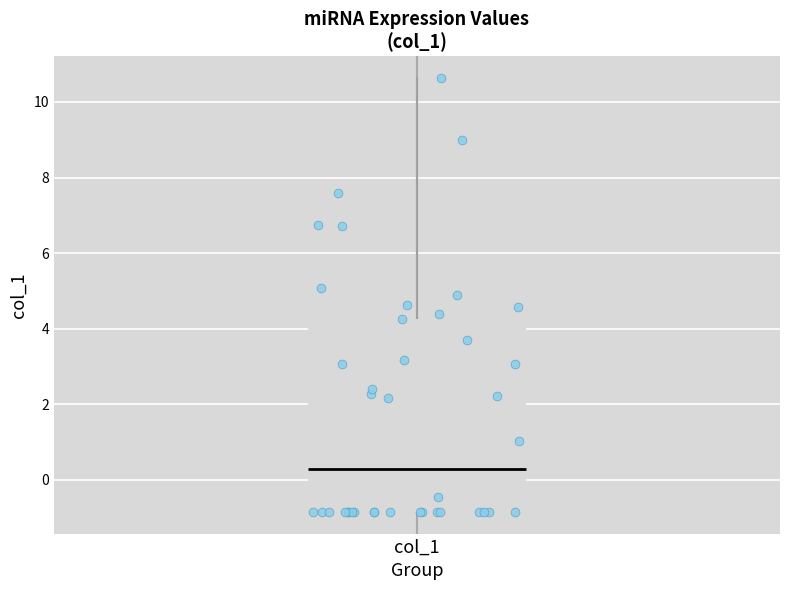

Transcribe this box plot: give where the median line is, the range the box spans, and where the two whiskers end, as read against the y-axis. The values are not printed on the chart, so give them approximately, as read against the axis.

median 0.2, box -0.8 to 4.2, whiskers -0.8 to 10.6